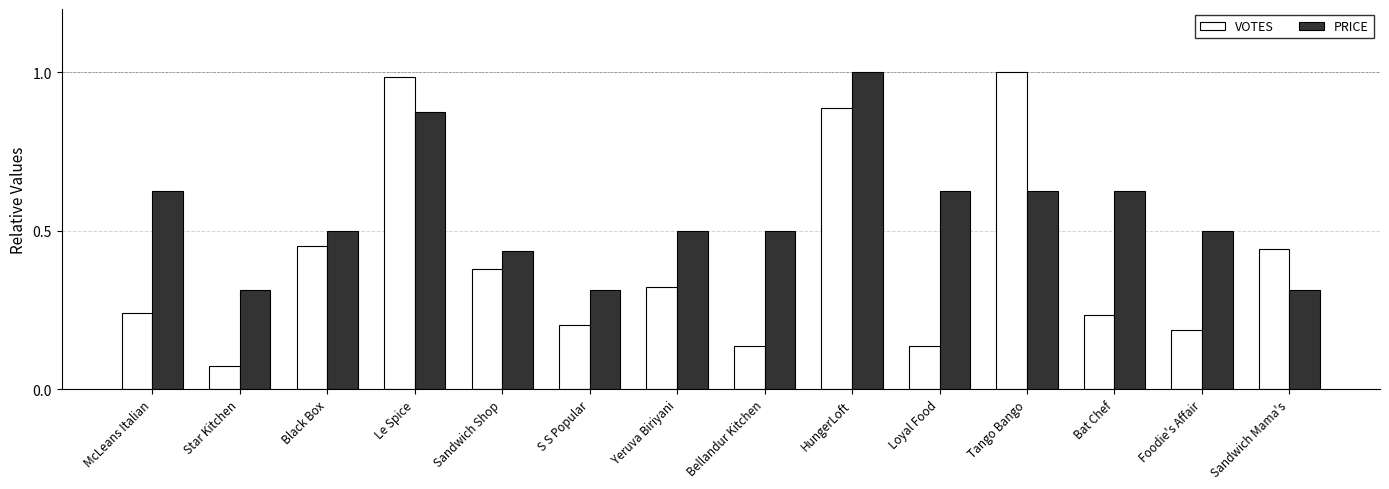

What are all the series names shown in the legend?

VOTES, PRICE